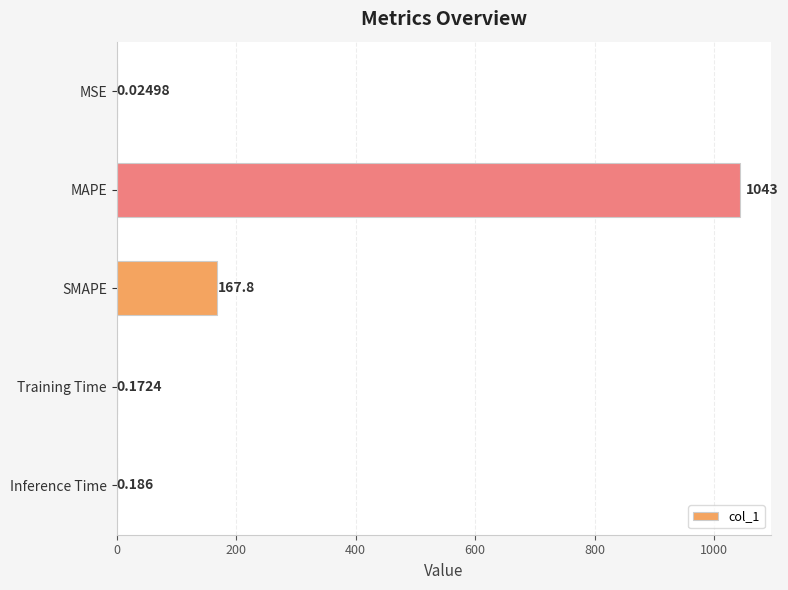

Which label corresponds to the largest value in the chart?

MAPE